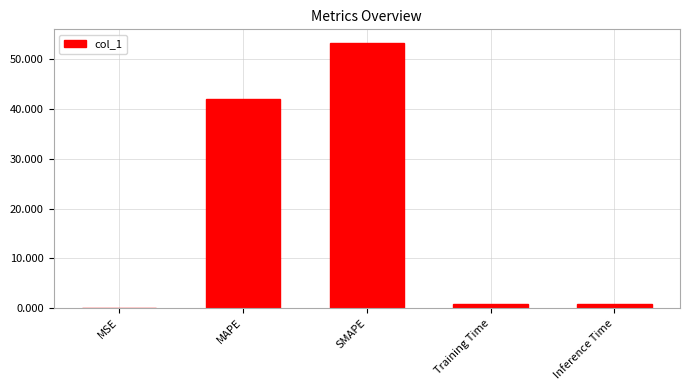

What is the change in value from MSE to Inference Time?

+0.8